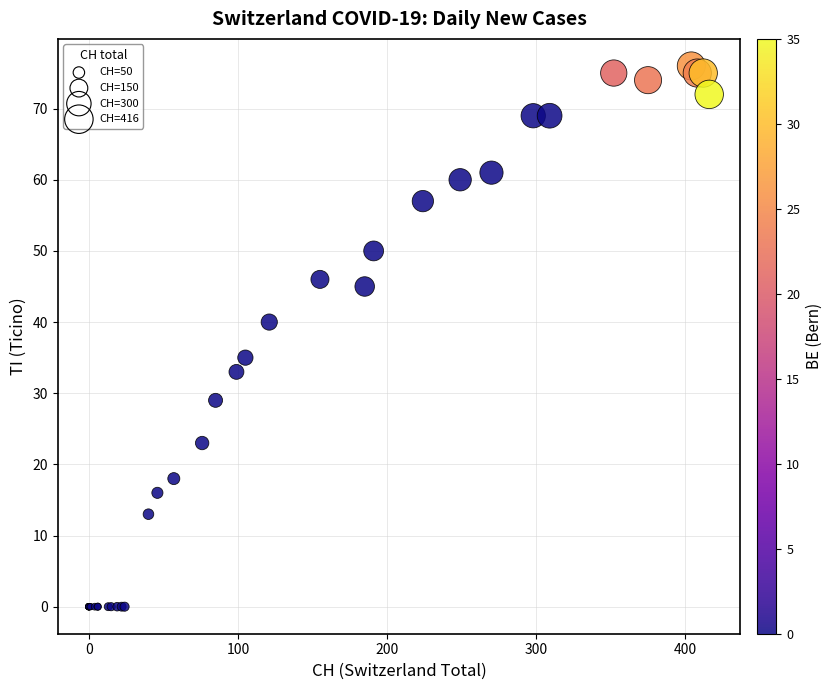

What Y value in the scatter plot is closest to 38?

40